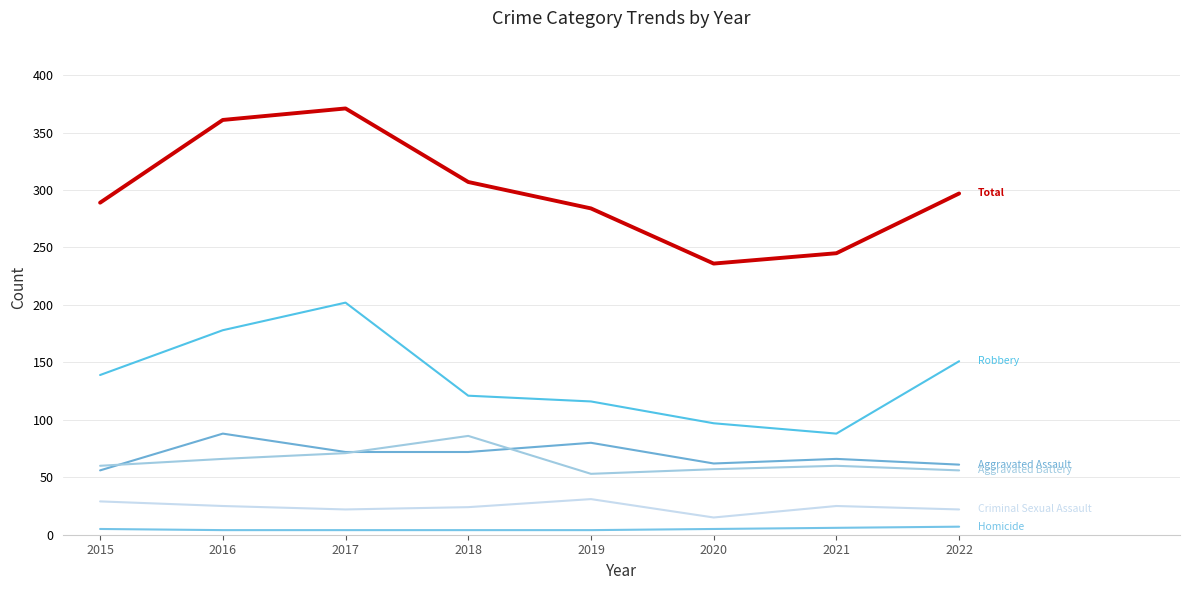

Is this an area chart (filled region under the line)?

No